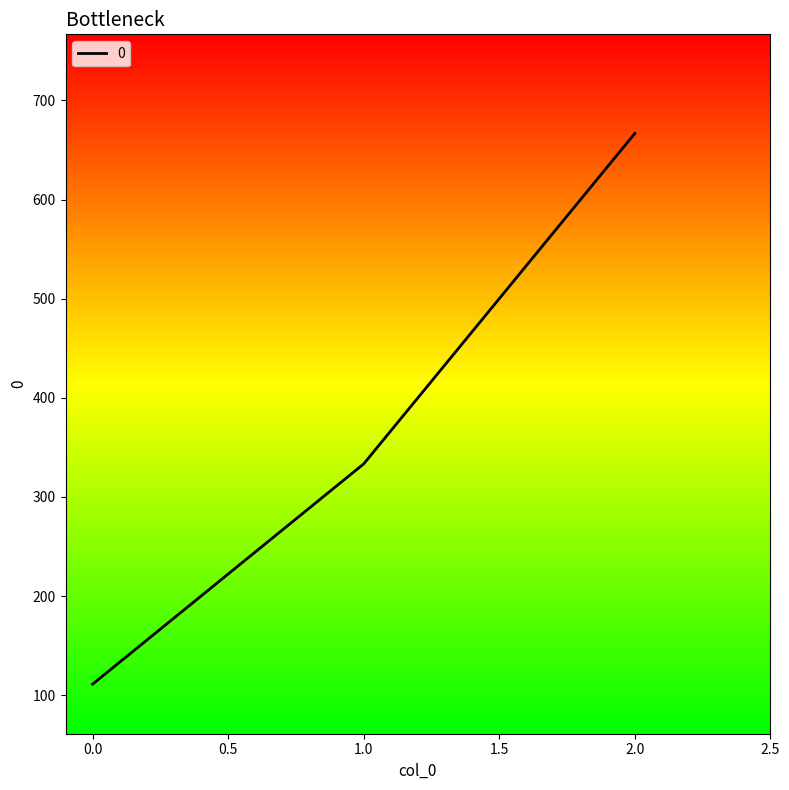

What is the difference between the second highest and minimum values?

222.2